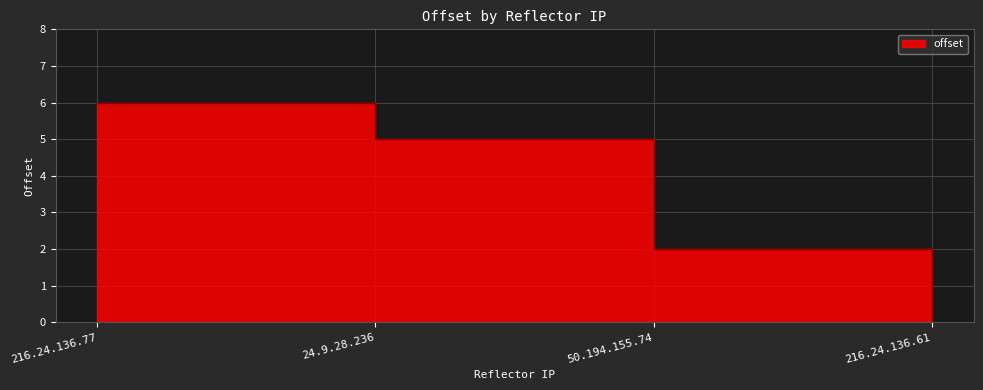

What is the average value?

3